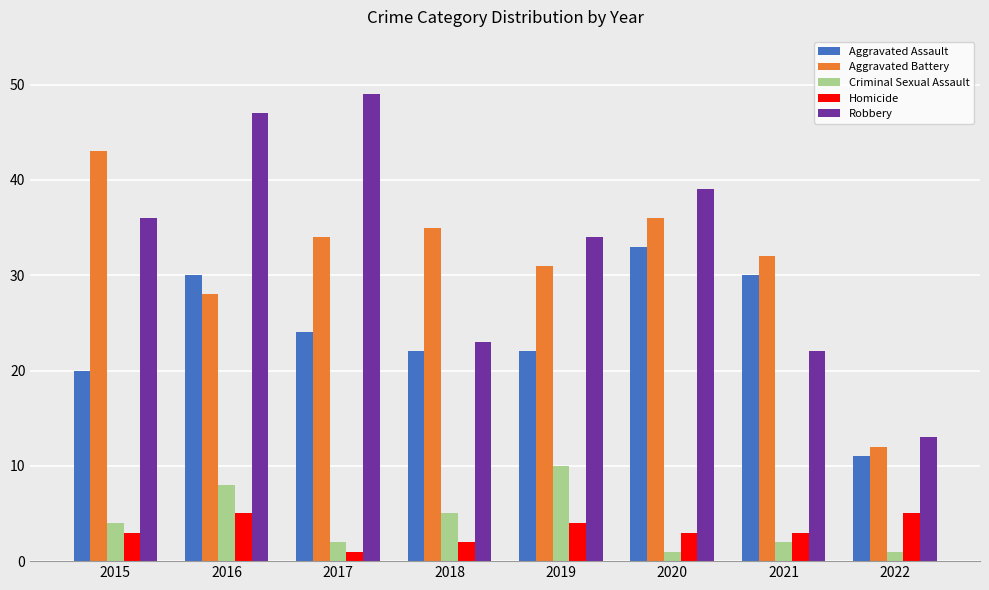

Which series has the largest range (max minus min)?

Robbery